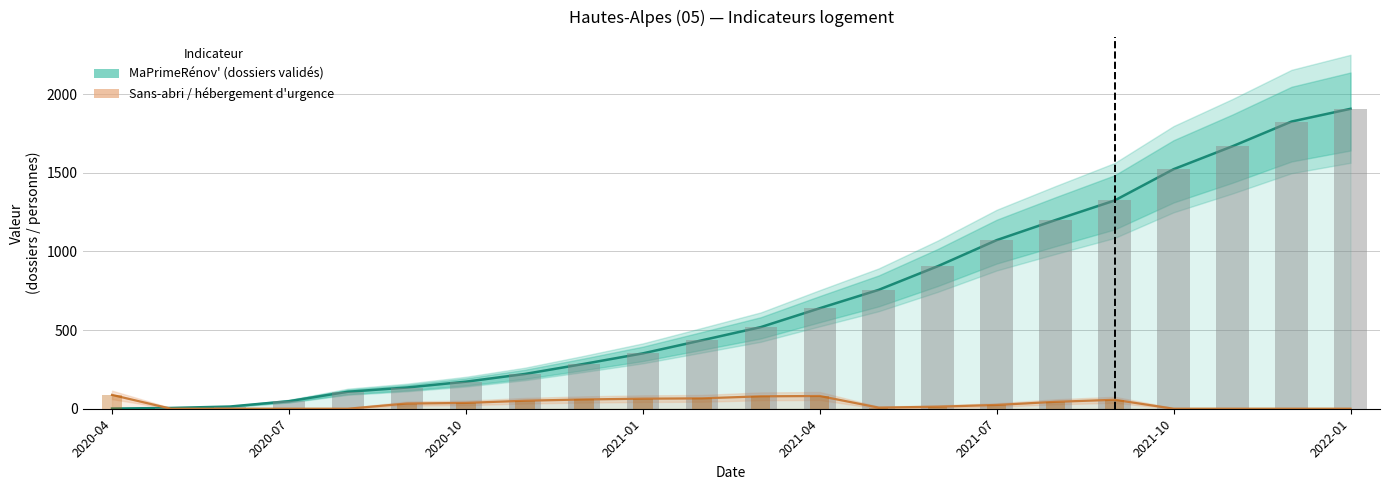

Rank the series by their maximum value, from lowest to highest.

Personnes sans-abri / hébergement, MaPrimeRénov' (dossiers validés)